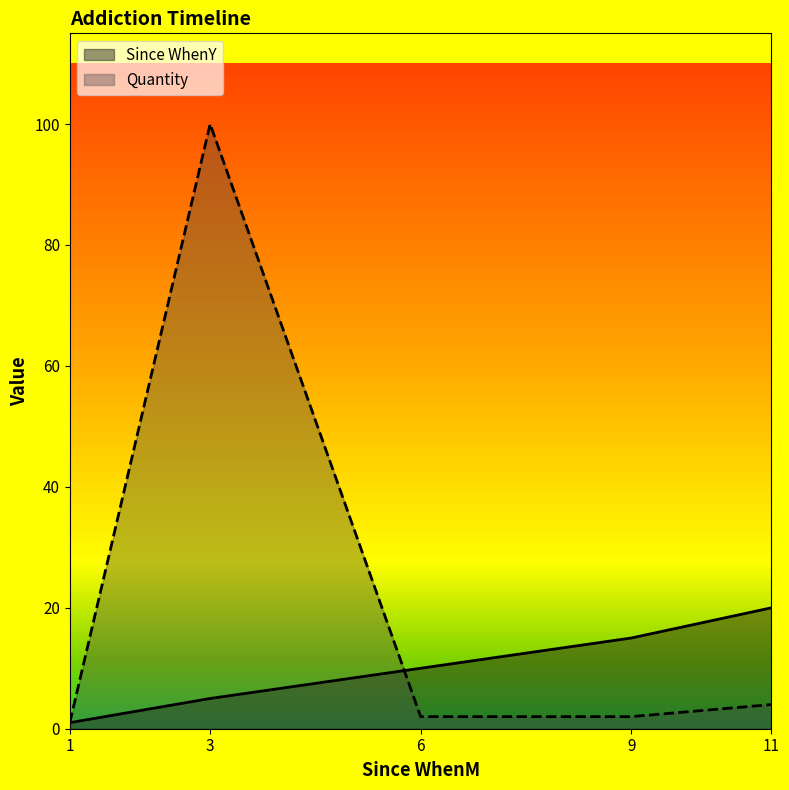

Reading left to right, list all the values displayed in this chart.

Since WhenY: 1=1	3=5	6=10	9=15	11=20
Quantity: 1=1	3=100	6=2	9=2	11=4